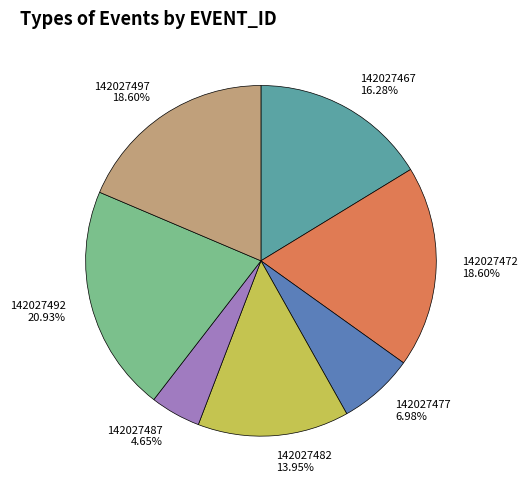

Which slice is the largest?

142027492